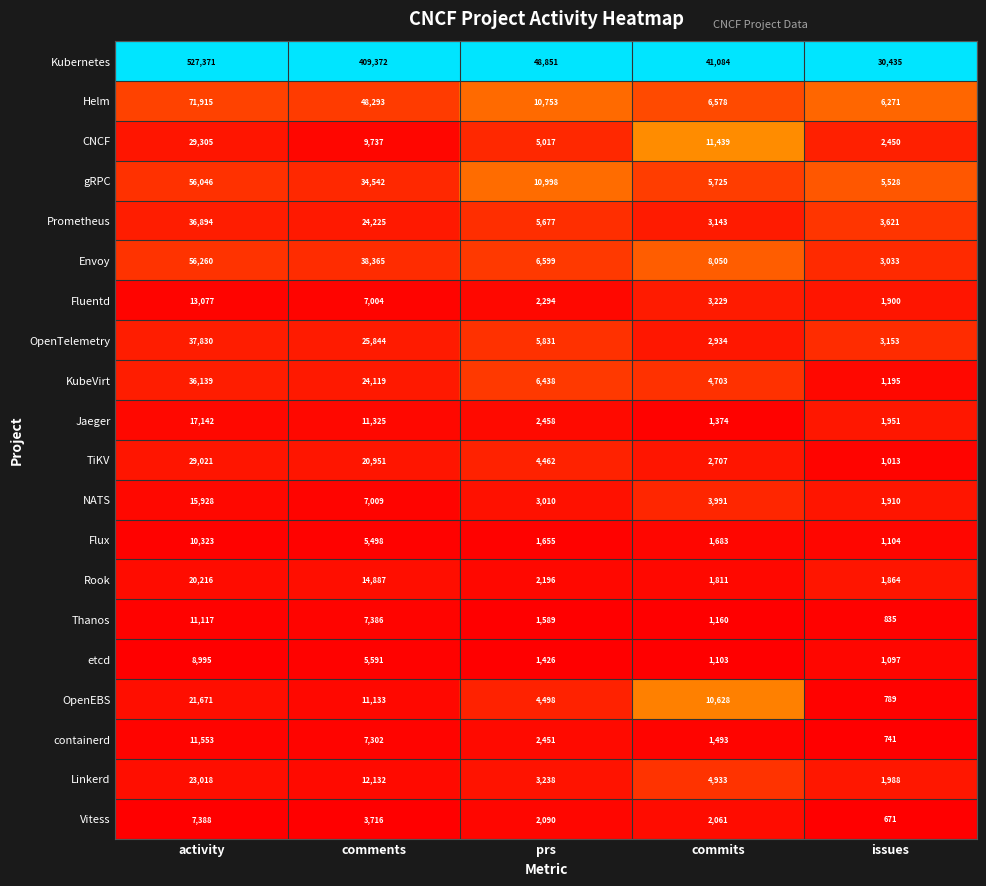

What is the maximum value shown in the chart?

527371